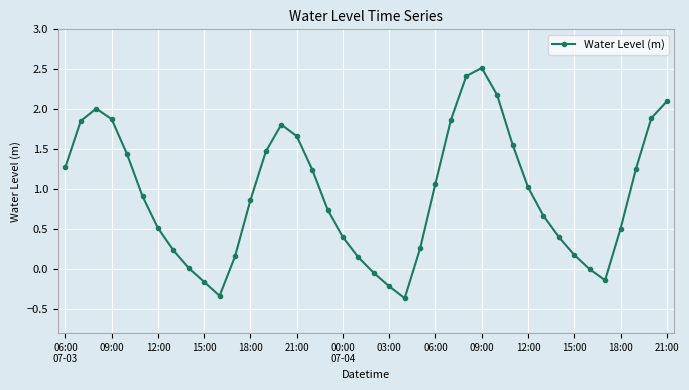

What is the difference between the maximum and minimum values?

2.9